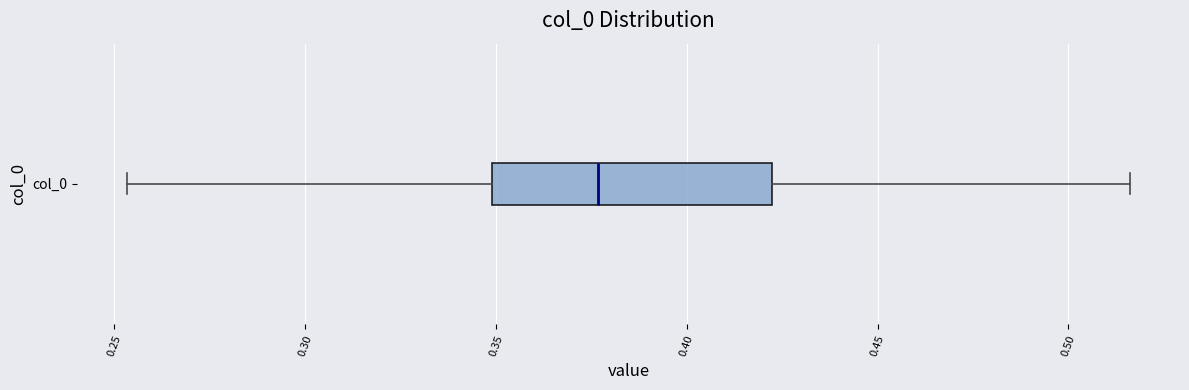

Where does the left whisker of the box for col_0 end on the x-axis? The values are not printed on the chart, so give them approximately, as read against the axis.

0.255